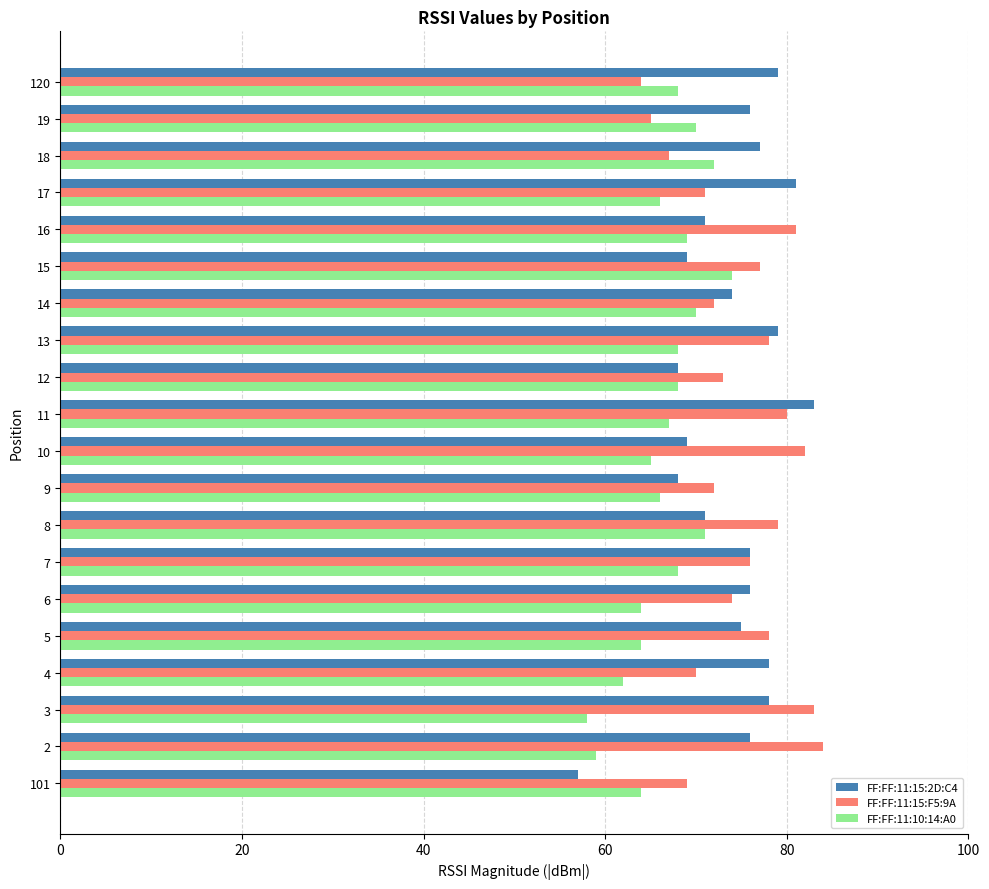

Which series has the largest range (max minus min)?

FF:FF:11:15:2D:C4